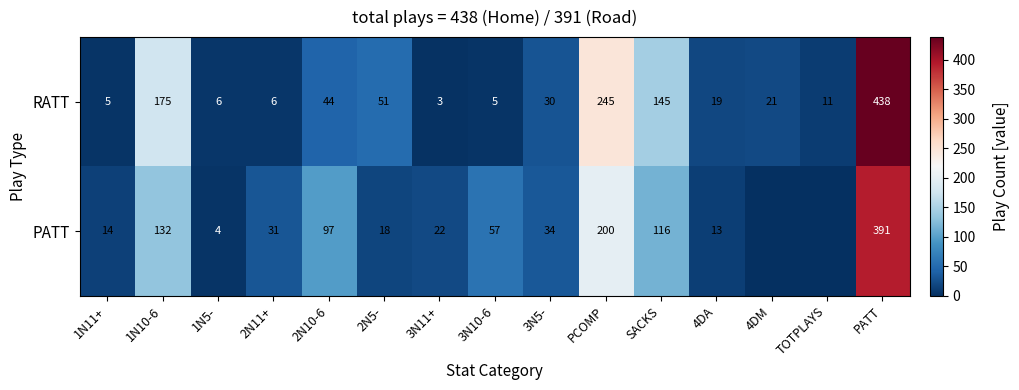

At 1N10-6, list the series in order from largest to smallest.

RATT, PATT